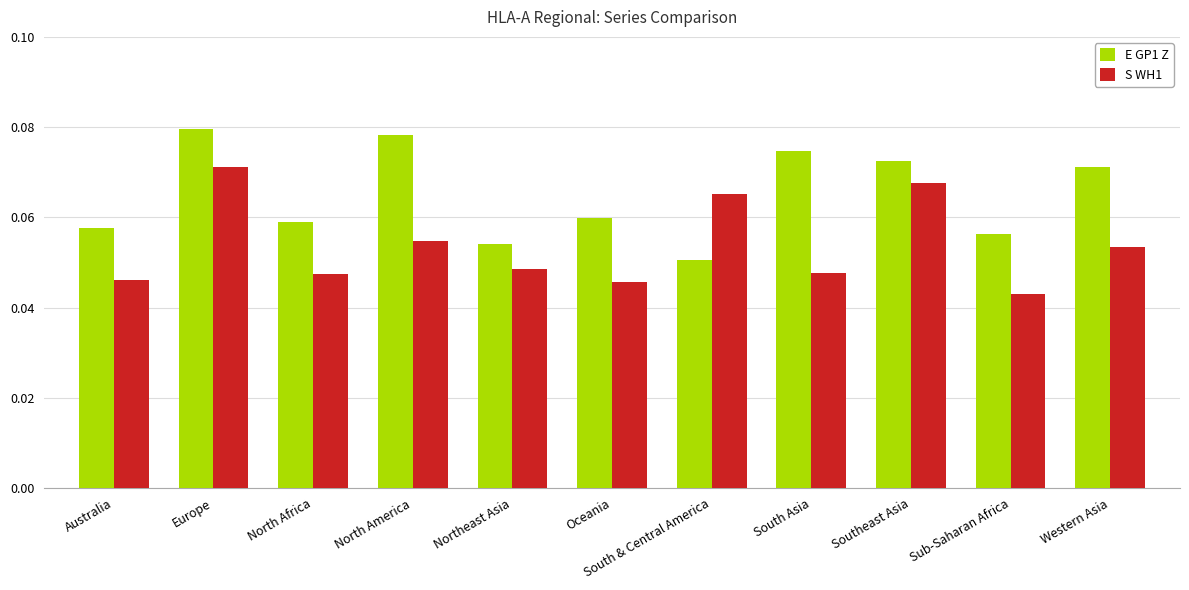

List the series in order of their overall mean, lowest first.

S WH1, E GP1 Z